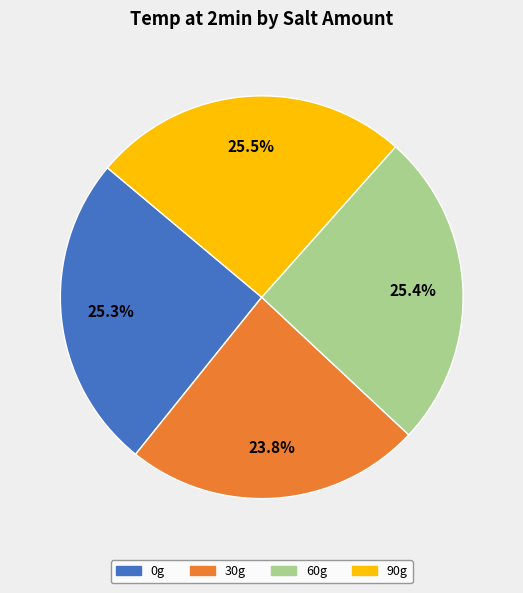

What is the ratio of the value at 30g to the value at 90g?

0.9